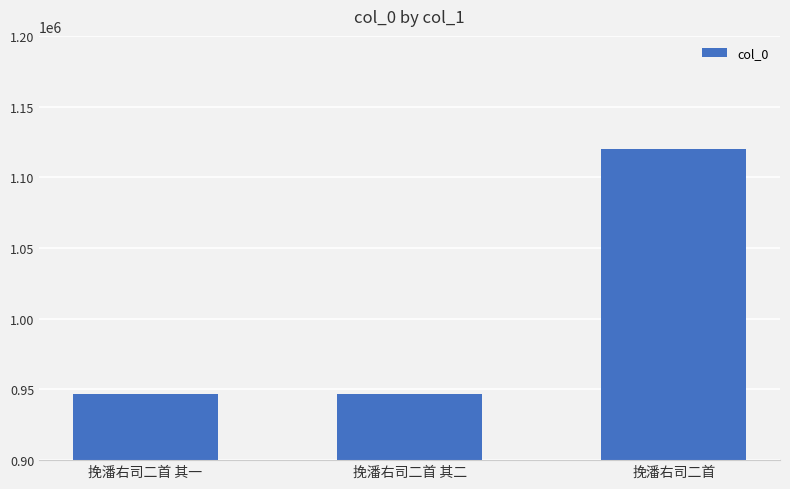

Approximately how many times larger is the value at 挽潘右司二首 其二 compared to 挽潘右司二首 其一?

1.0